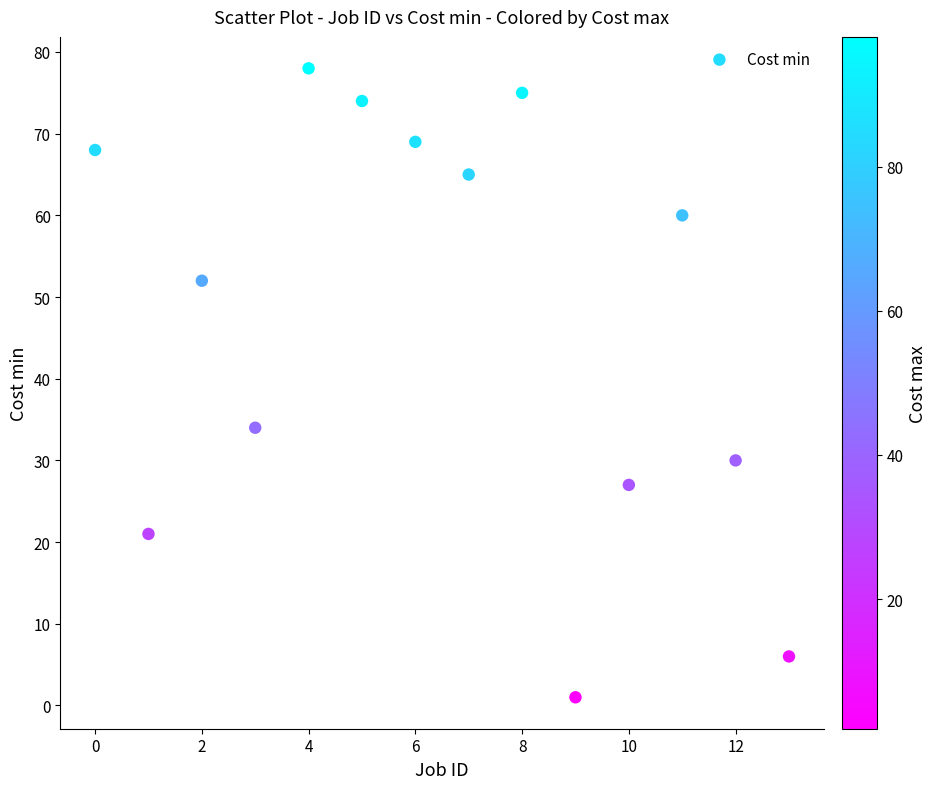

What is the range of Y values (max minus min)?

77